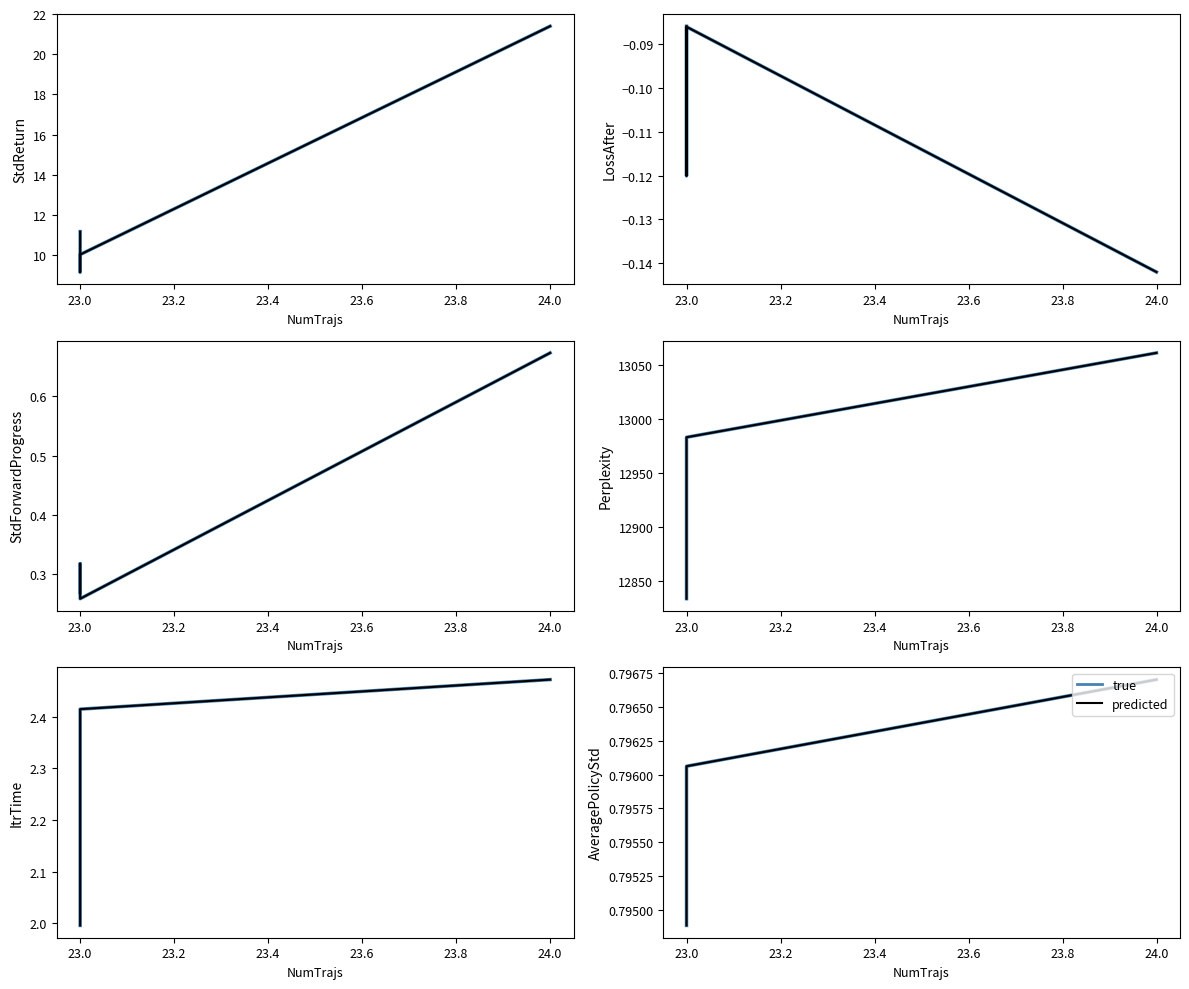

True or false: AveragePolicyStd has a value of 0.8 at 23.

True